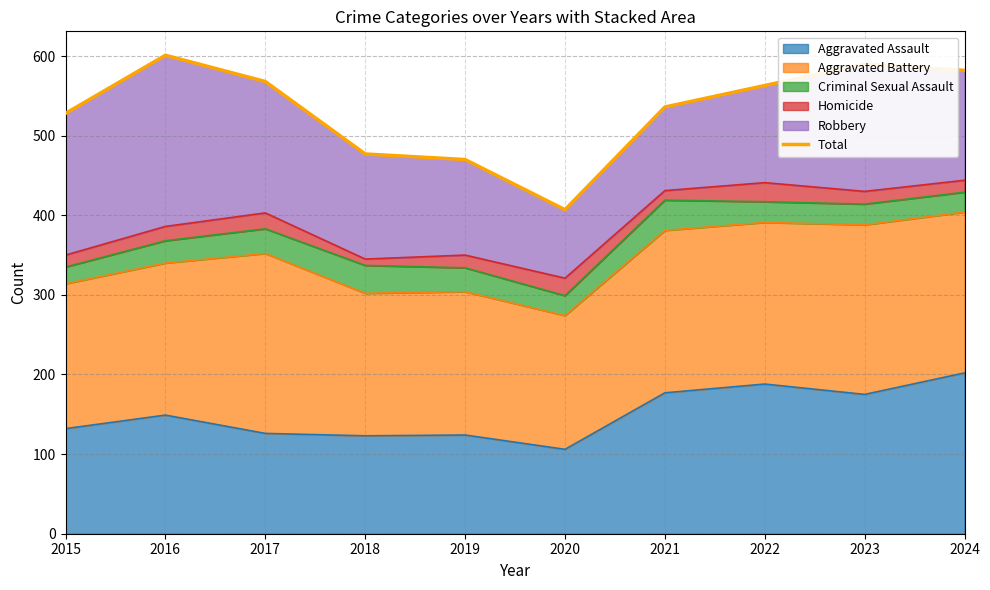

Does the chart display data point markers on the line(s)?

No